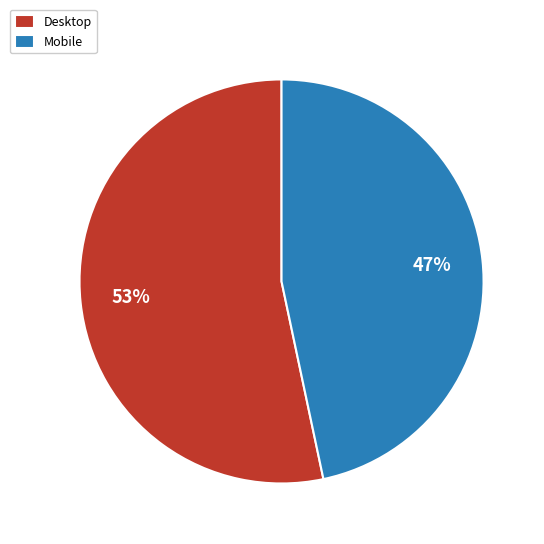

Which slice is the smallest?

Mobile